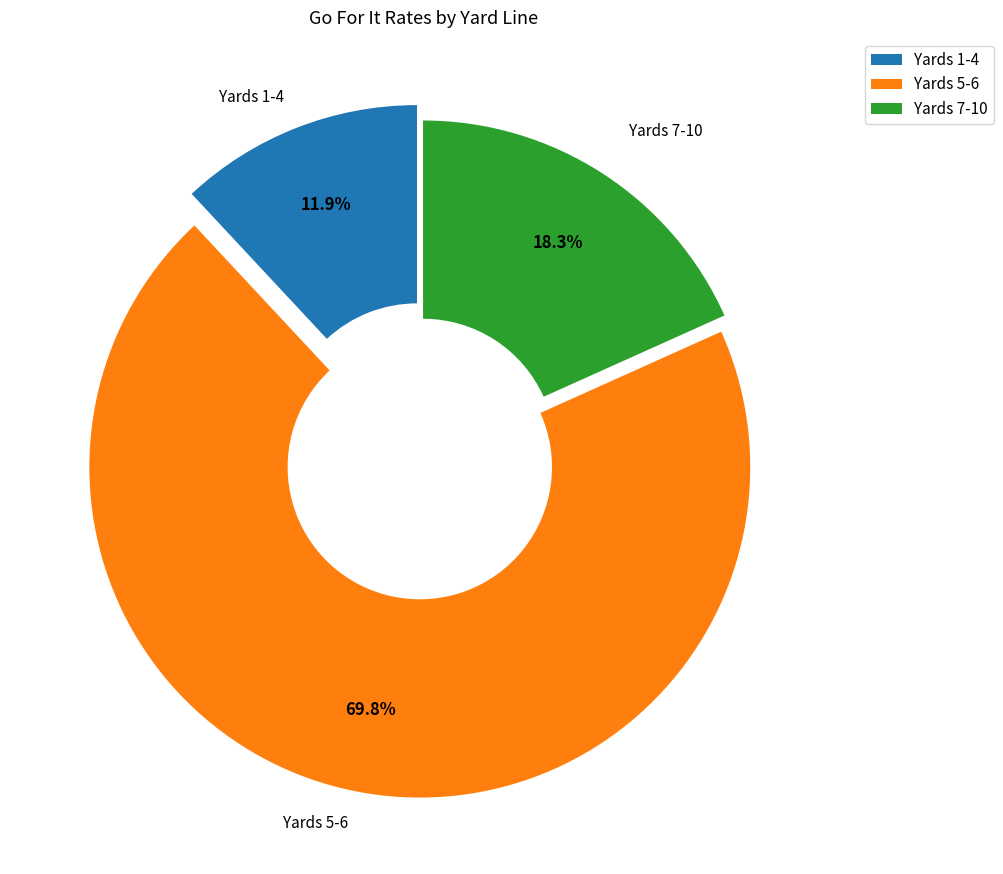

What percentage is NOT represented by Yards 1-4?

88.1%